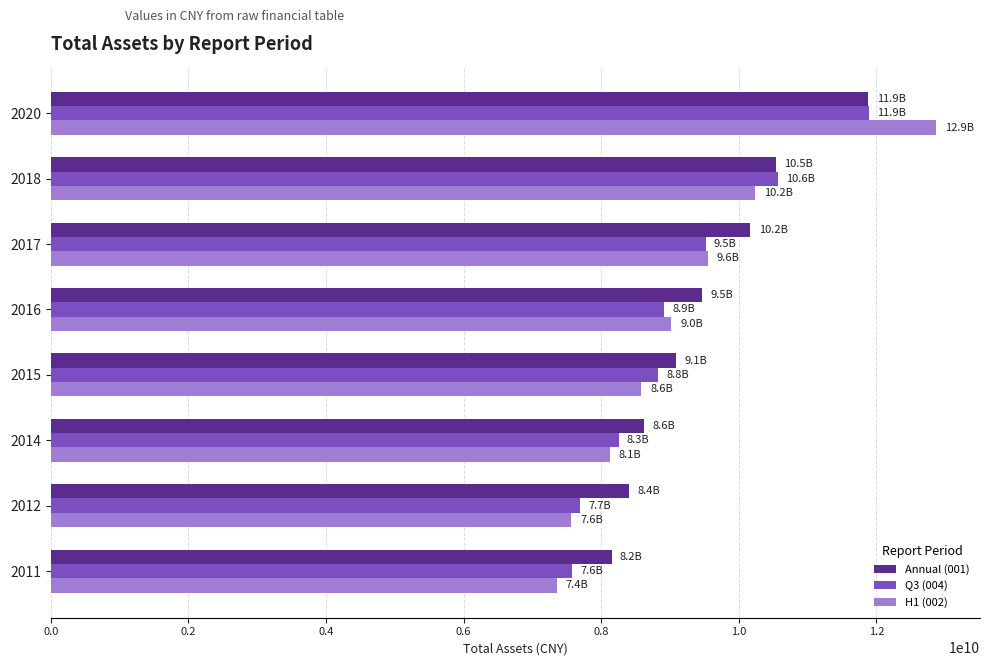

What is the difference between the maximum and minimum values in the H1 (002) series?

5508150941.9